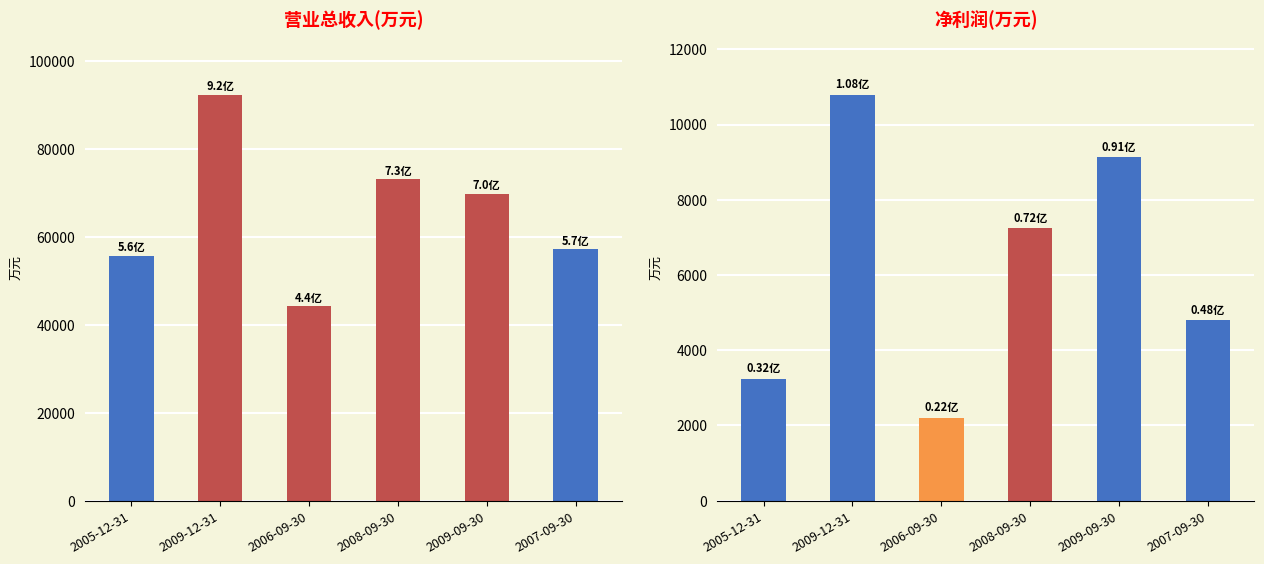

Reading left to right, transcribe all the data shown in this chart.

营业总收入(万元): 2005-12-31=55593	2009-12-31=92353	2006-09-30=44167	2008-09-30=73055	2009-09-30=69726	2007-09-30=57125
净利润(万元): 2005-12-31=3247	2009-12-31=10795	2006-09-30=2207	2008-09-30=7238	2009-09-30=9132	2007-09-30=4793